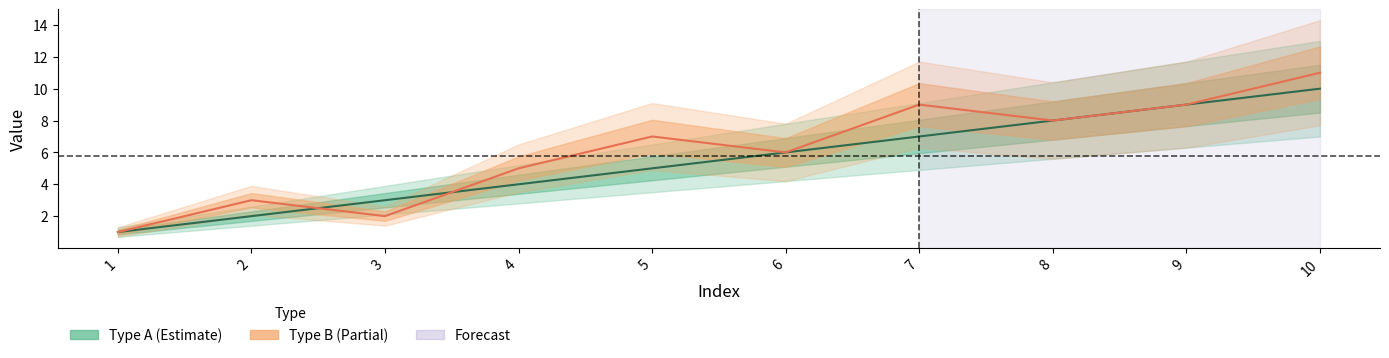

What are all the series names shown in the legend?

Type A, Type B